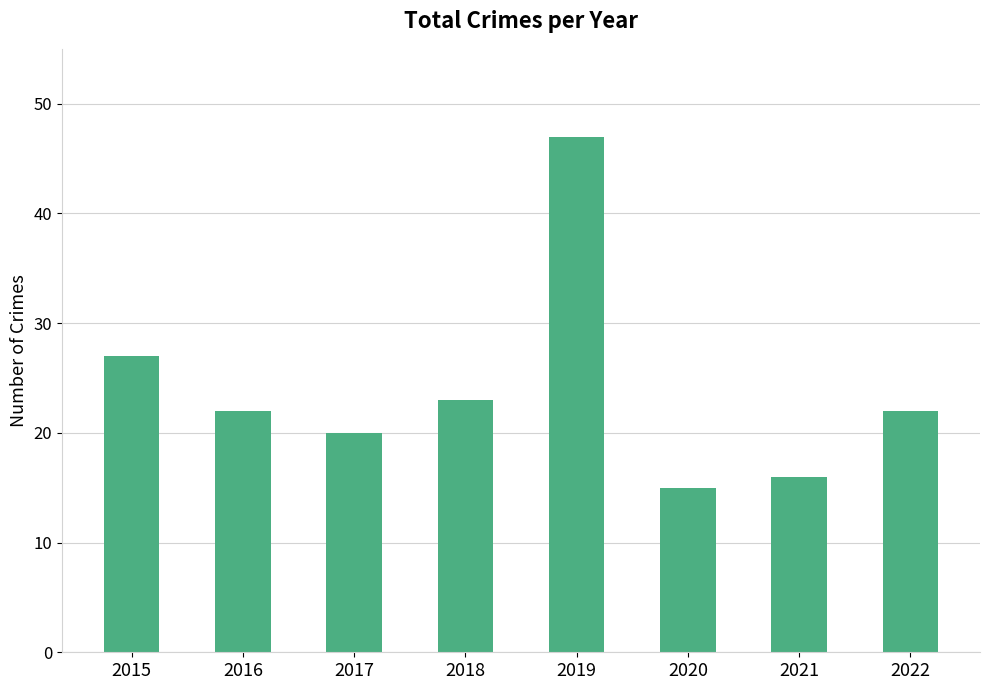

What is the average value?

24